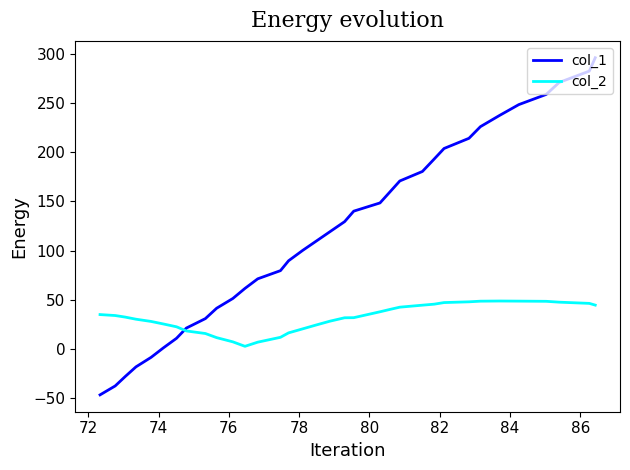

Is it true that col_1 equals 44.5 at 16?

False